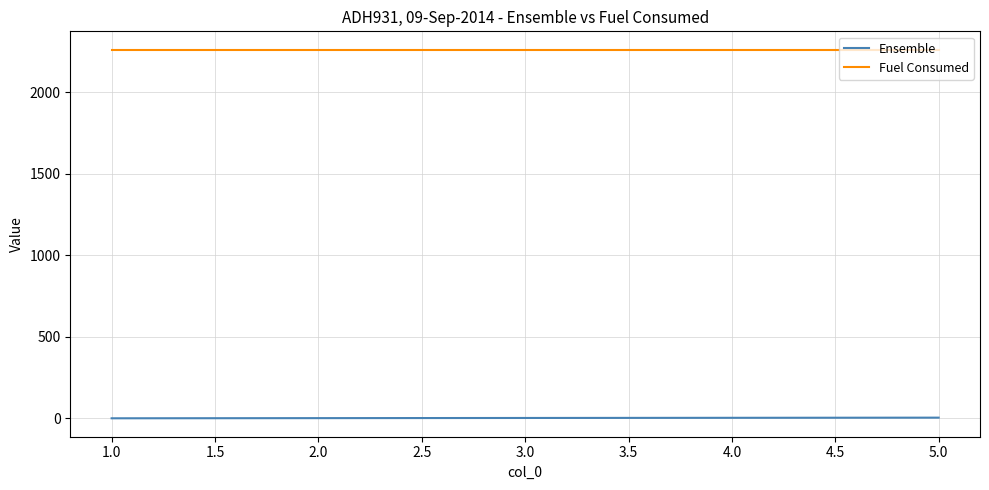

True or false: Ensemble and Fuel Consumed cross at least once.

False